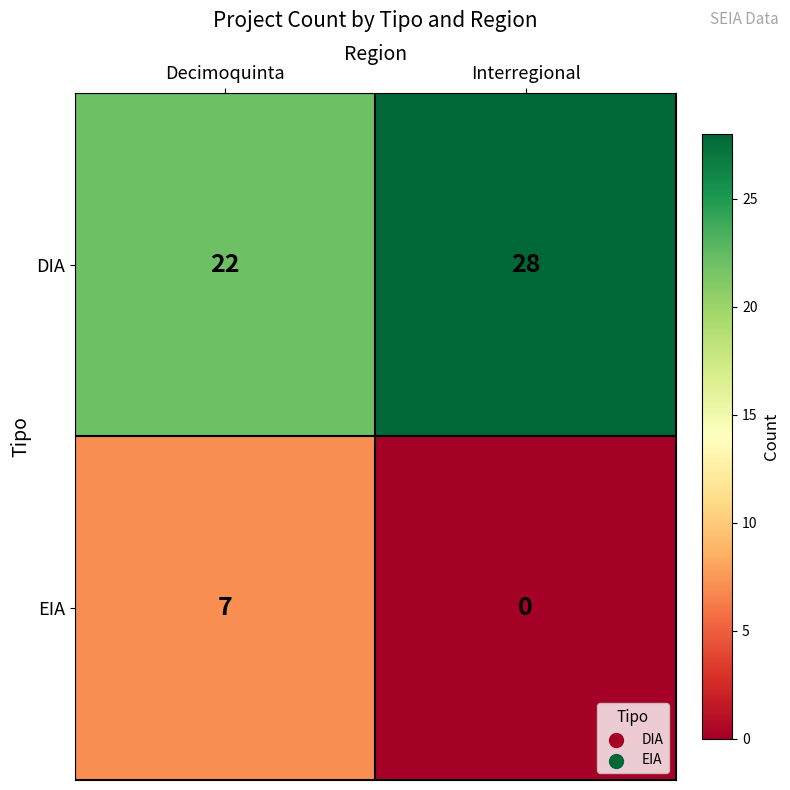

What is the difference between the highest and lowest values at Decimoquinta?

15